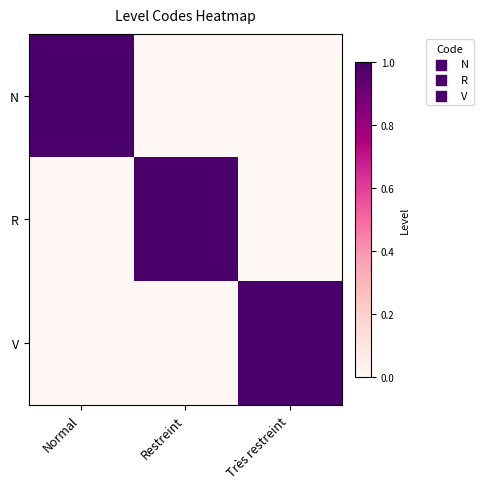

At which category does the chart reach its minimum across all series?

Restreint